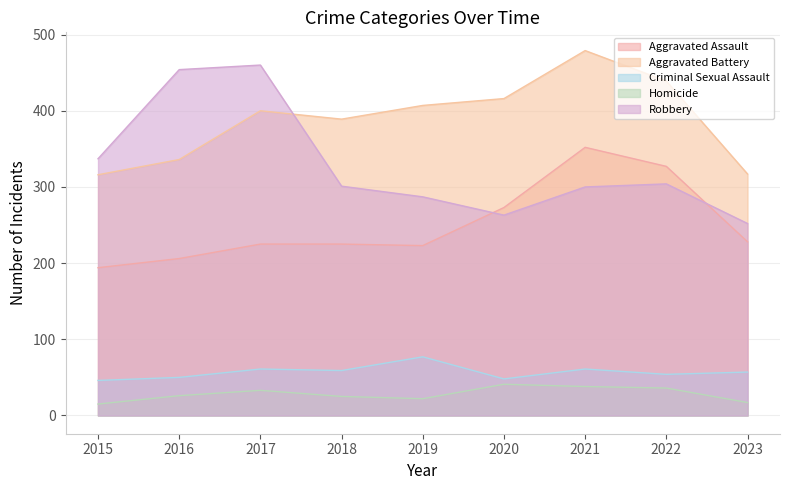

How many values in the Criminal Sexual Assault series exceed 57?

4